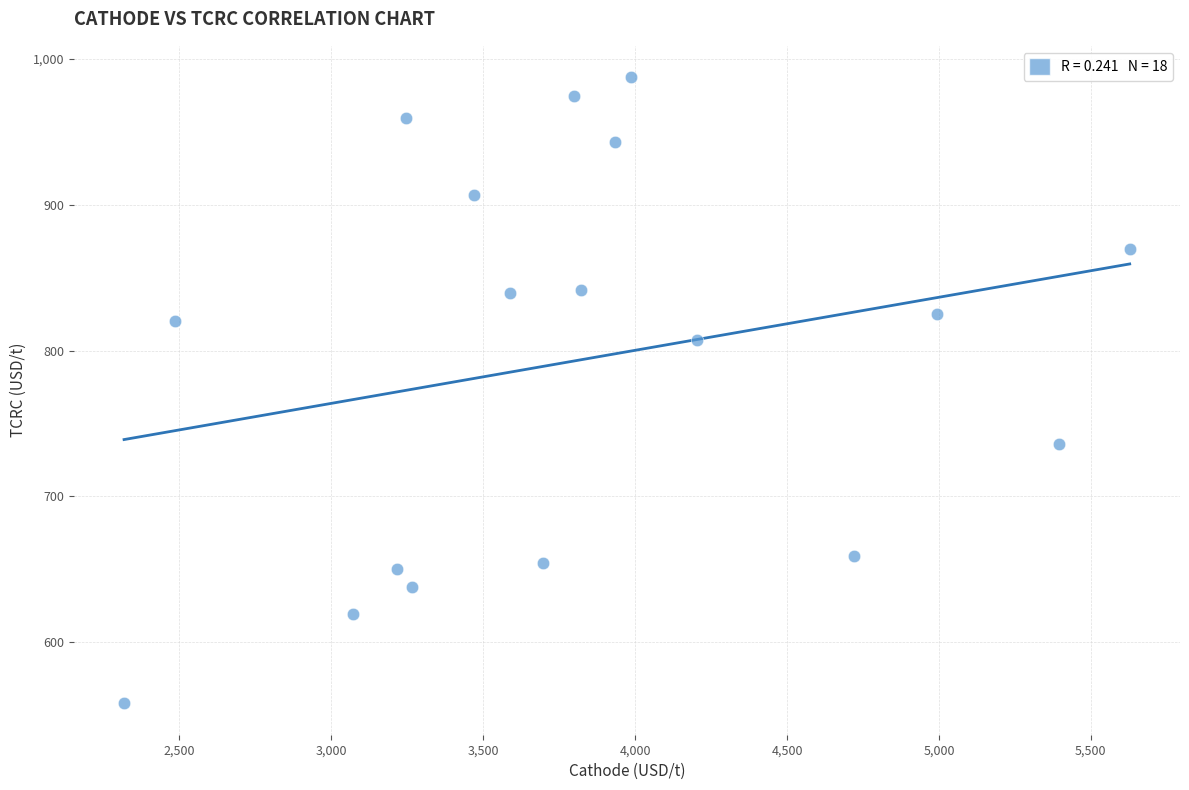

What is the range of X values (max minus min)?

3309.9